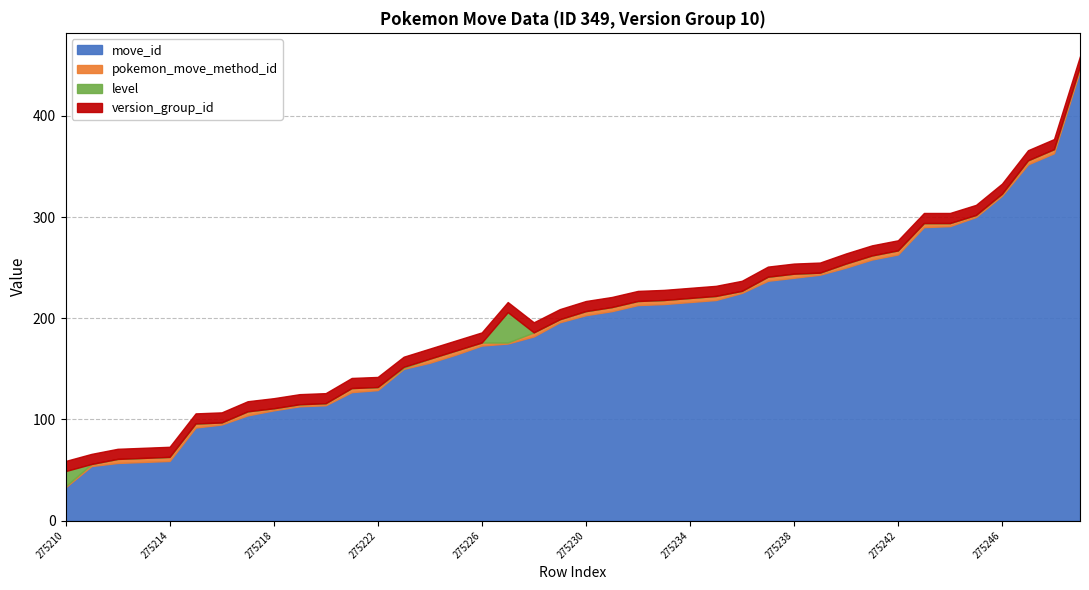

Reading right to left, what are all the values shown in this chart?

move_id: 445	363	352	321	300	291	290	263	258	250	243	240	237	225	218	216	214	213	207	203	196	182	175	173	164	156	150	129	127	114	113	109	104	95	92	59	58	57	54	33
pokemon_move_method_id: 4	4	4	2	2	3	4	4	4	4	2	4	4	2	4	4	4	4	4	4	3	4	1	3	4	4	1	3	4	2	2	2	4	2	4	4	4	4	2	1
level: 0	0	0	0	0	0	0	0	0	0	0	0	0	0	0	0	0	0	0	0	0	0	30	0	0	0	1	0	0	0	0	0	0	0	0	0	0	0	0	15
version_group_id: 10	10	10	10	10	10	10	10	10	10	10	10	10	10	10	10	10	10	10	10	10	10	10	10	10	10	10	10	10	10	10	10	10	10	10	10	10	10	10	10